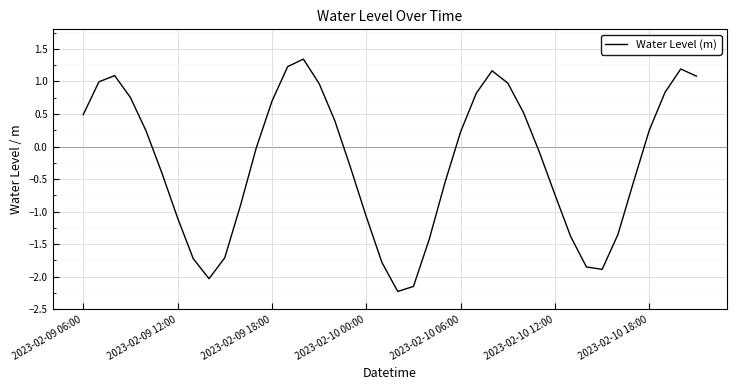

What is the minimum value shown in the chart?

-2.2